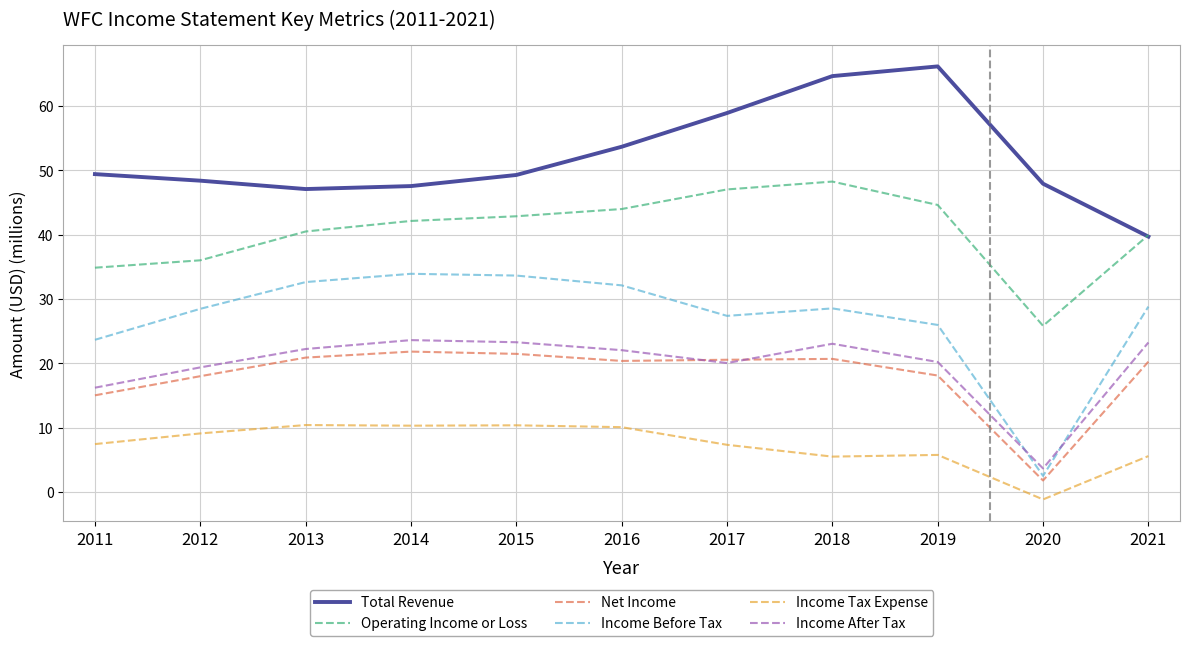

What is the difference between the Income Tax Expense values at 2017 and 2021?

1.8